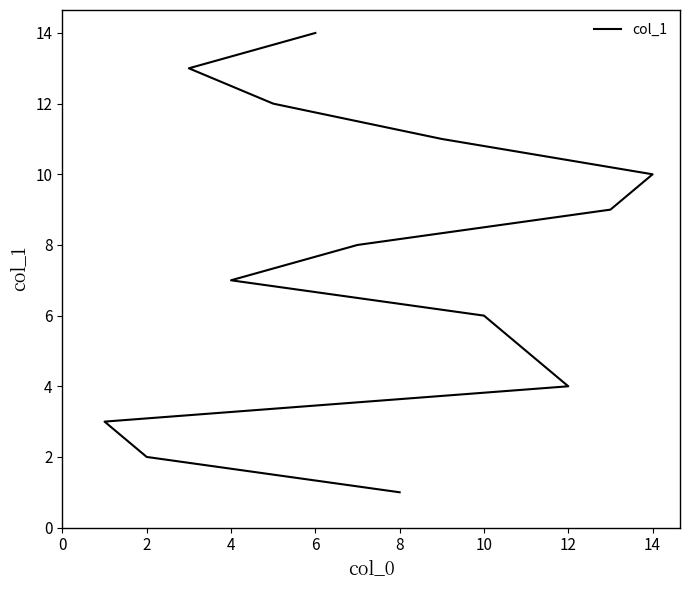

What is the minimum value shown in the chart?

1